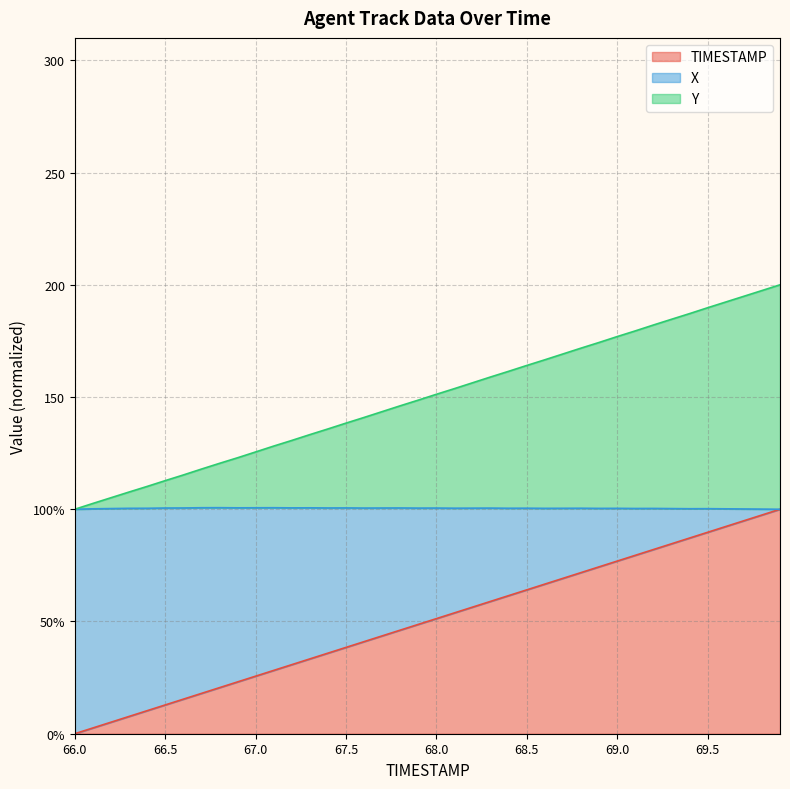

Which series has the largest range (max minus min)?

TIMESTAMP